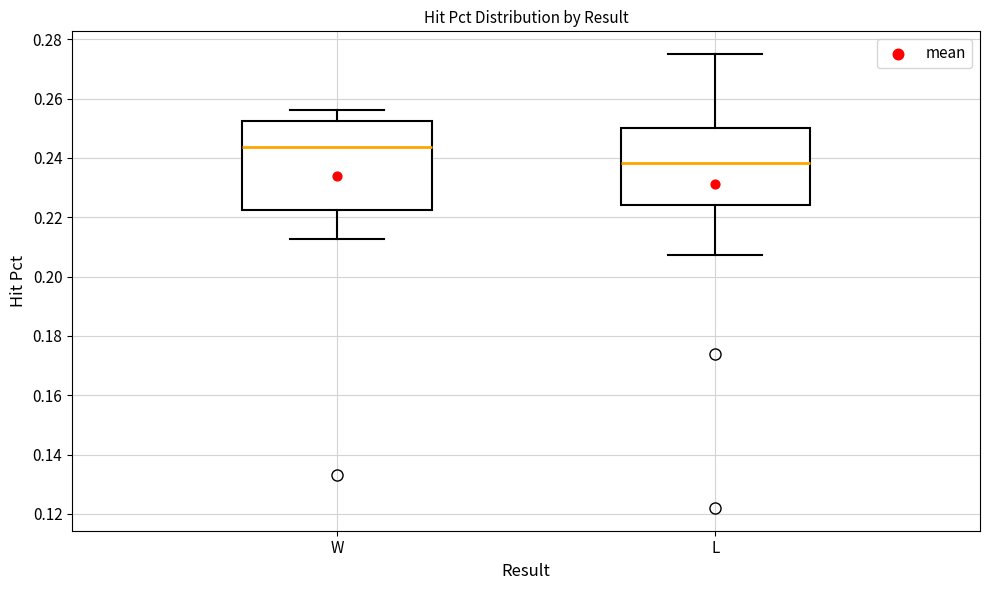

Comparing the boxes themselves (not the whiskers), which one is the tallest?

W